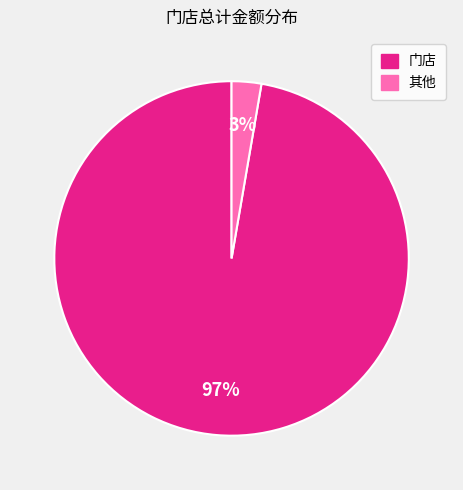

Is there any slice that represents more than half of the pie?

Yes